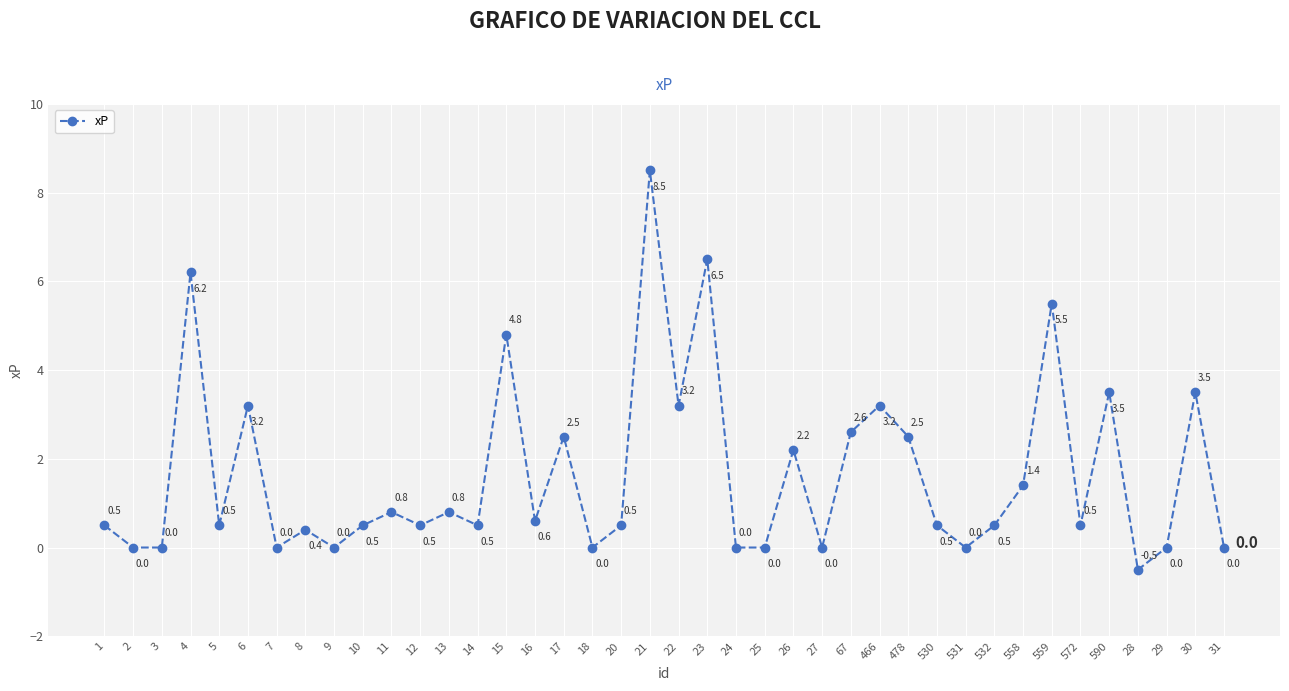

Where does the data first go above 0?

1